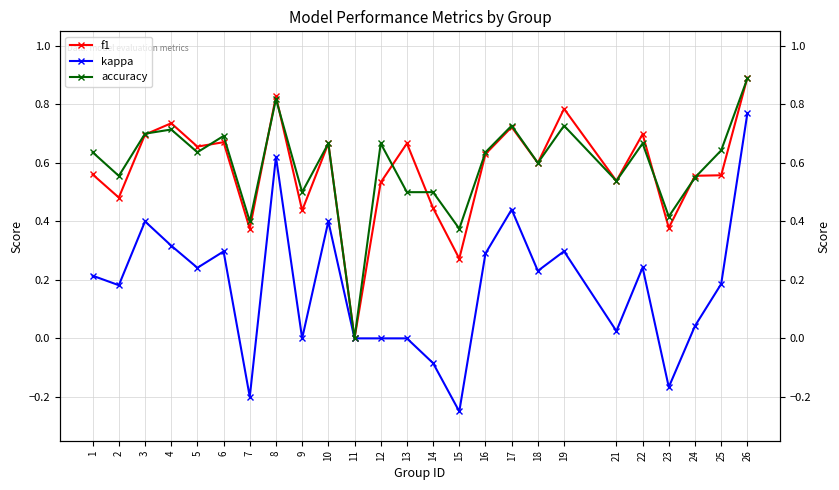

At which category does kappa reach its first local valley?

2